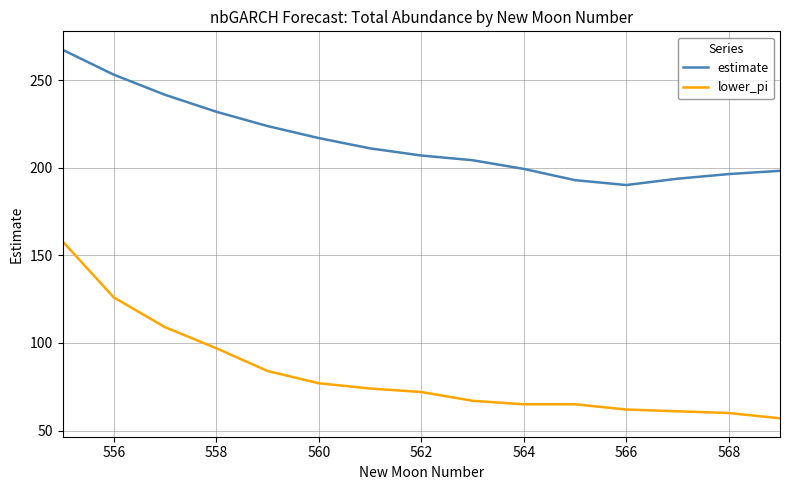

Which series has the largest range (max minus min)?

lower_pi